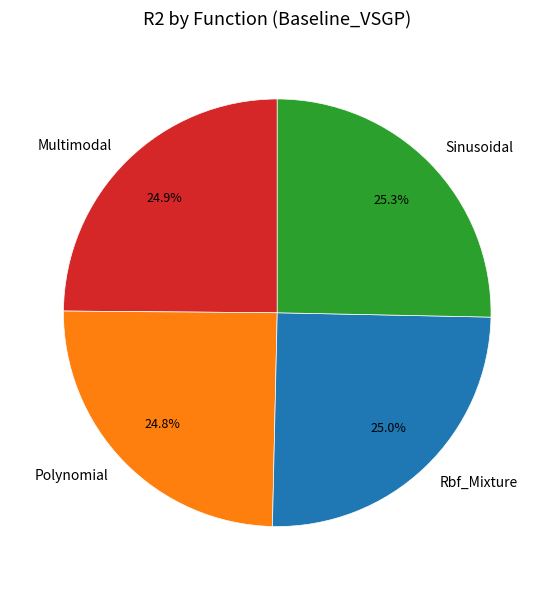

Does any single category account for the majority?

No